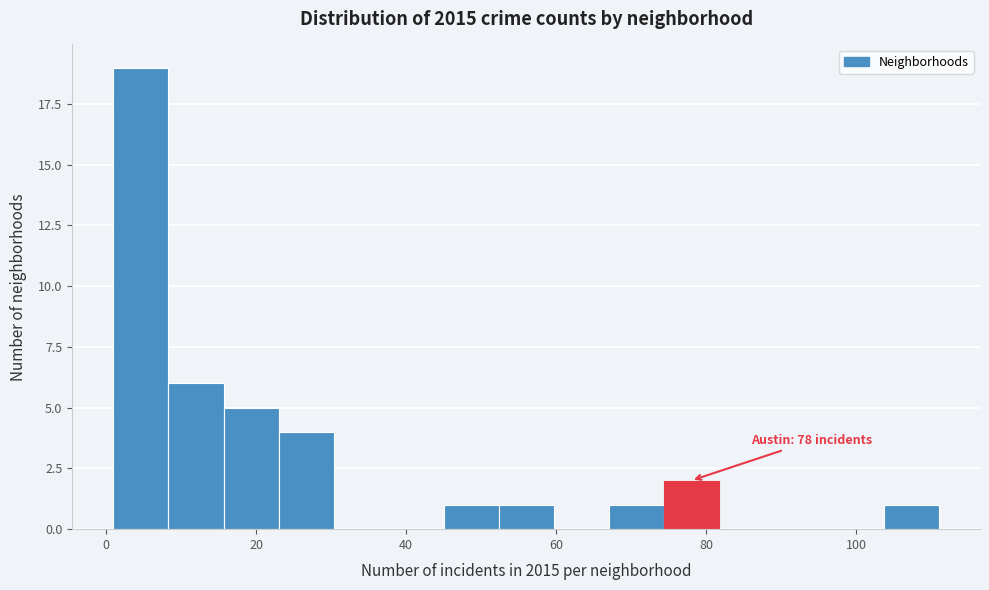

Read against the x-axis, roughly where is the centre of the tallest bar?

4